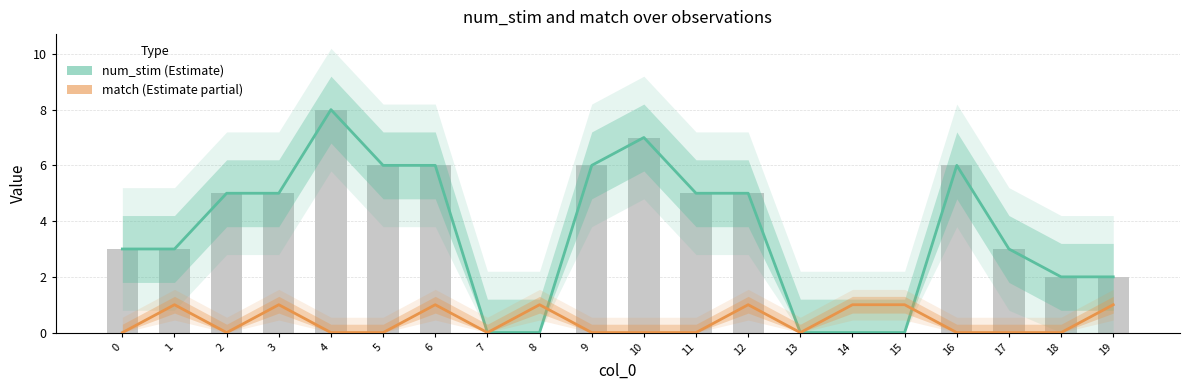

Which category has the lowest value across all series?

7